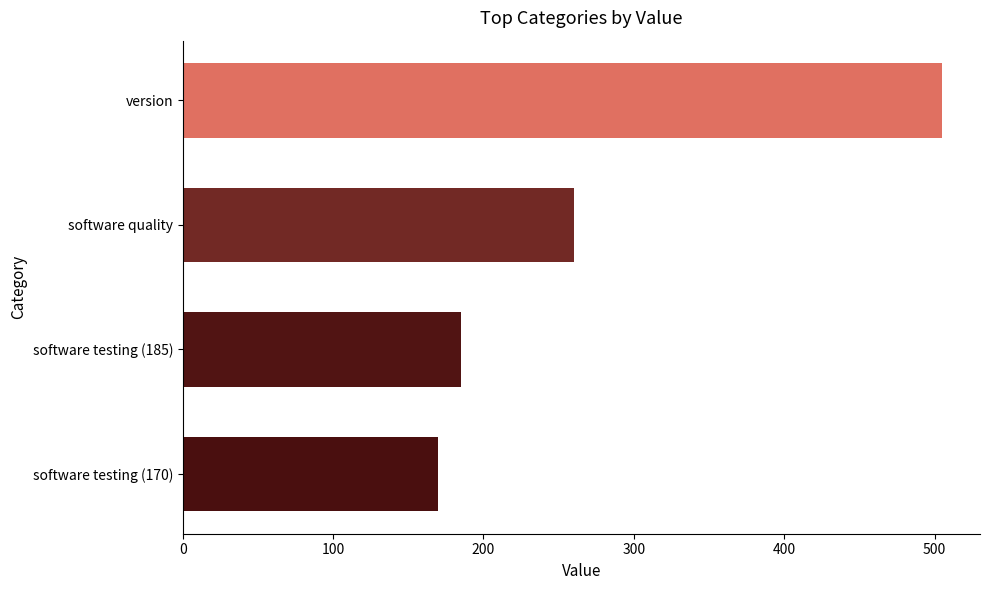

What is the difference between the maximum and minimum values?

335